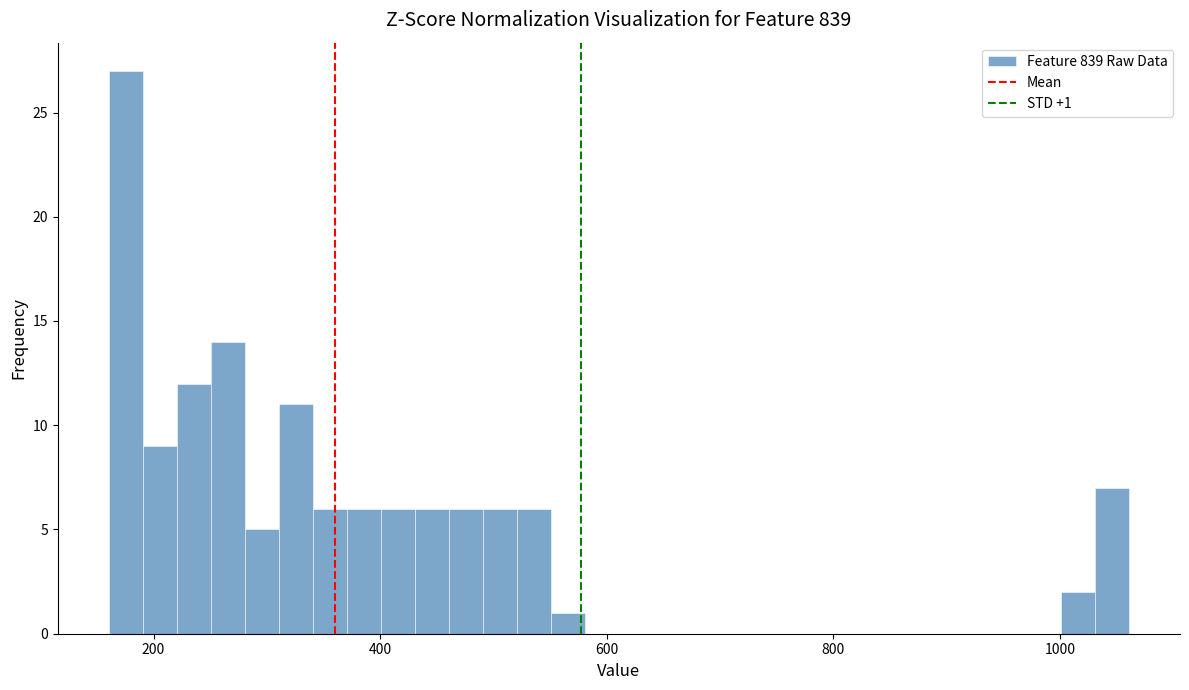

Around what value on the x-axis is the tallest bar? Give the approximate position of its centre, as read against the axis.

180